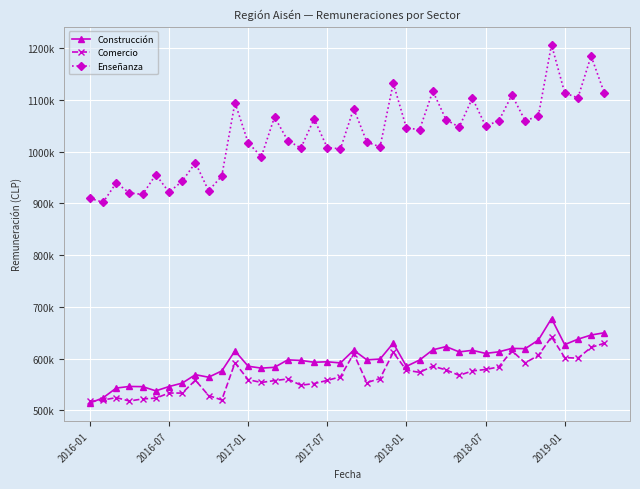

Does the chart have visible grid lines?

Yes